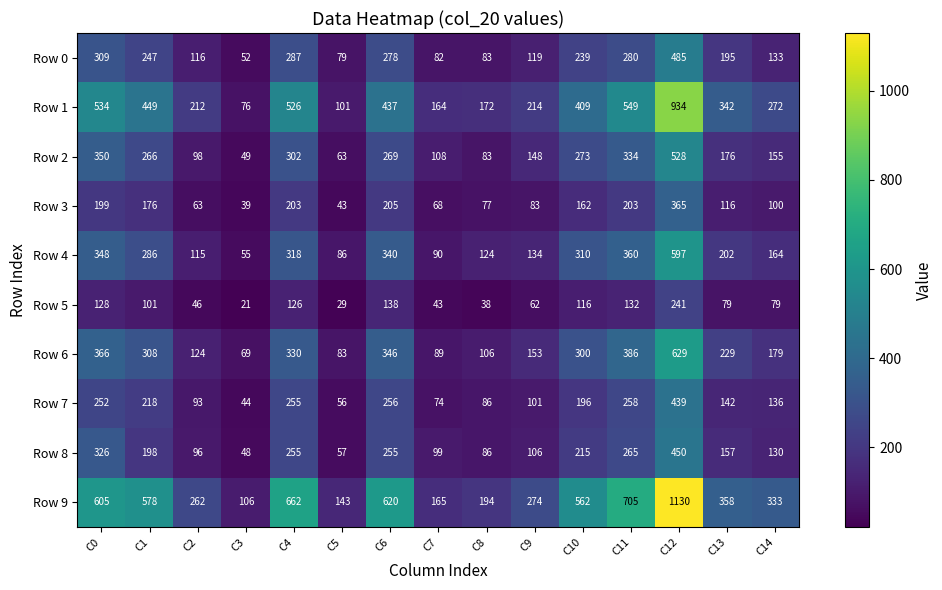

What is the sum of the Row 3 values at C10 and C6?

367